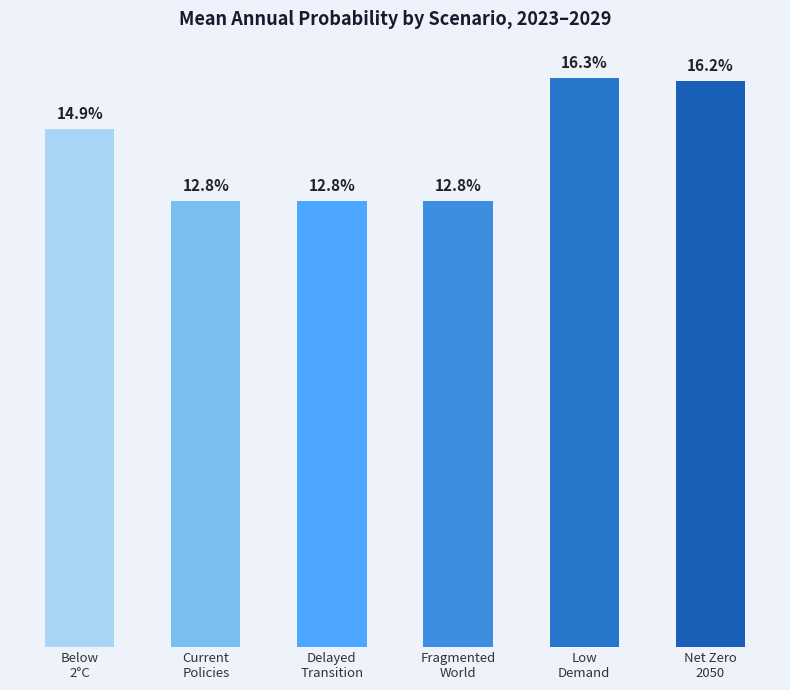

Reading right to left, what are all the values shown in this chart?

Net Zero
2050=0.2	Low
Demand=0.2	Fragmented
World=0.1	Delayed
Transition=0.1	Current
Policies=0.1	Below
2°C=0.1